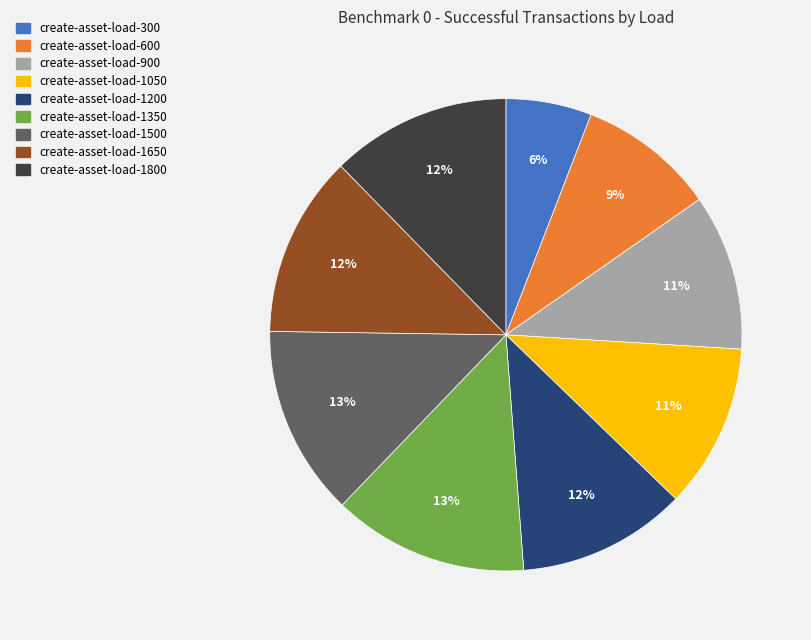

Is there any slice that represents more than half of the pie?

No